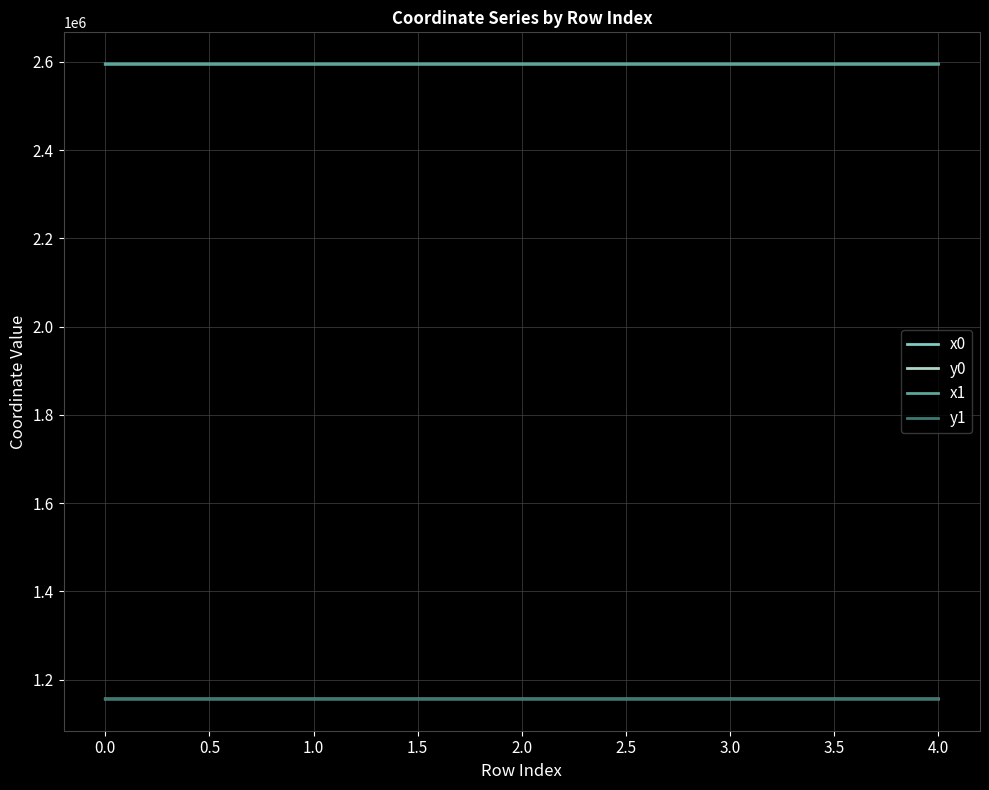

True or false: y0 and x0 cross at least once.

False